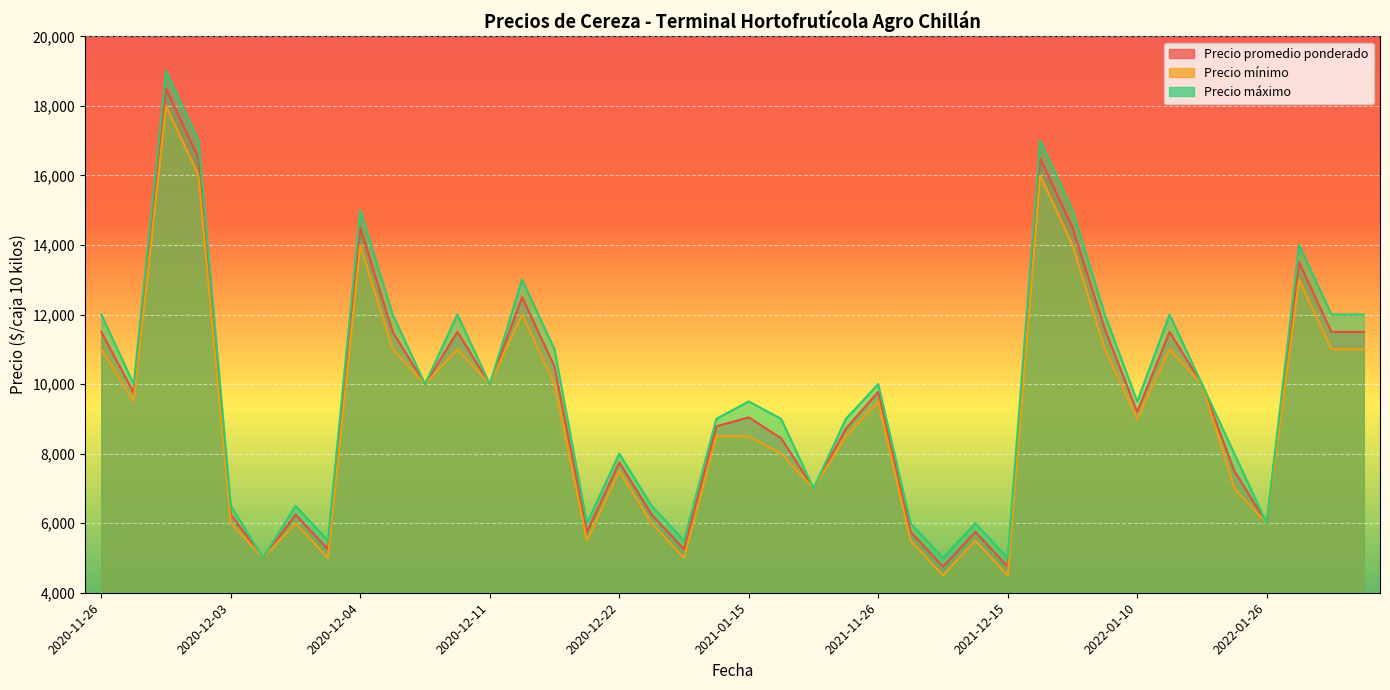

What is the difference between the maximum and minimum values in the Precio mínimo series?

13500